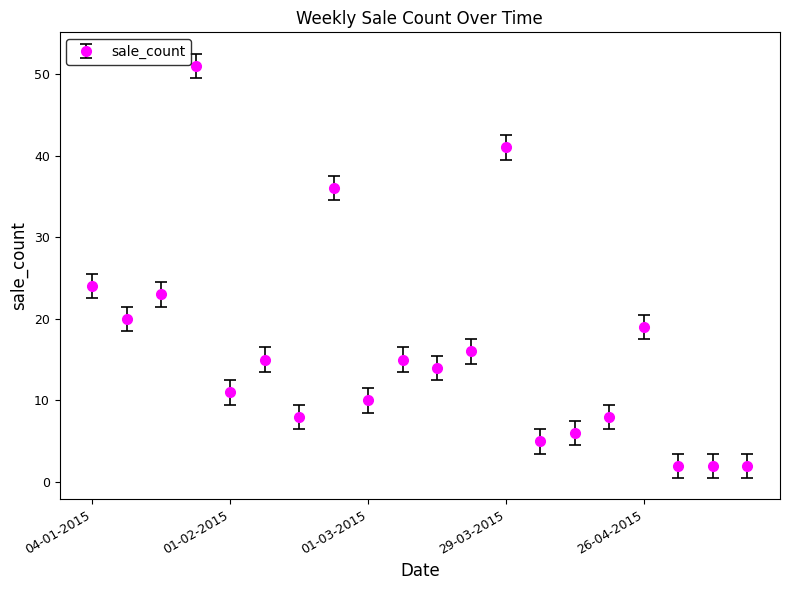

What is the value of the 13th point from the left?

41